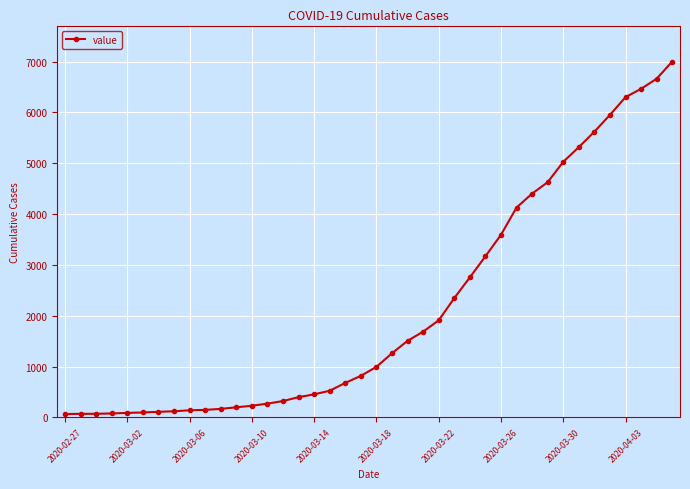

What is the difference between the second highest and second lowest values?

6596